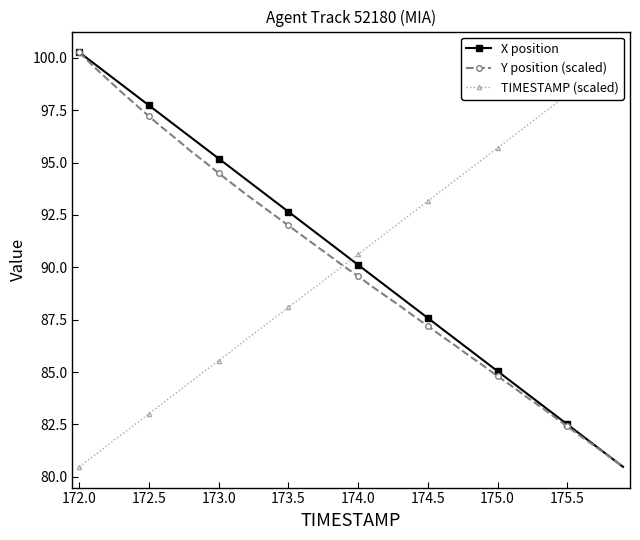

What is the difference between the maximum and minimum values in the X position series?

19.8